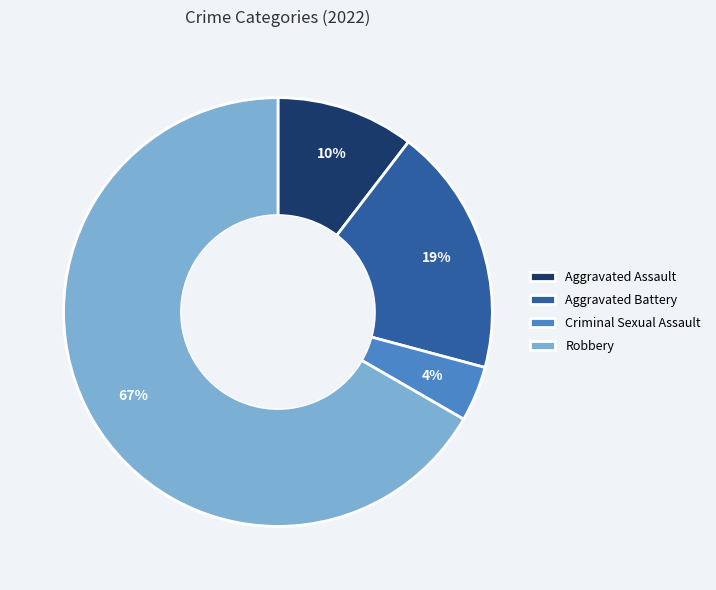

How many slices are in this pie chart?

4